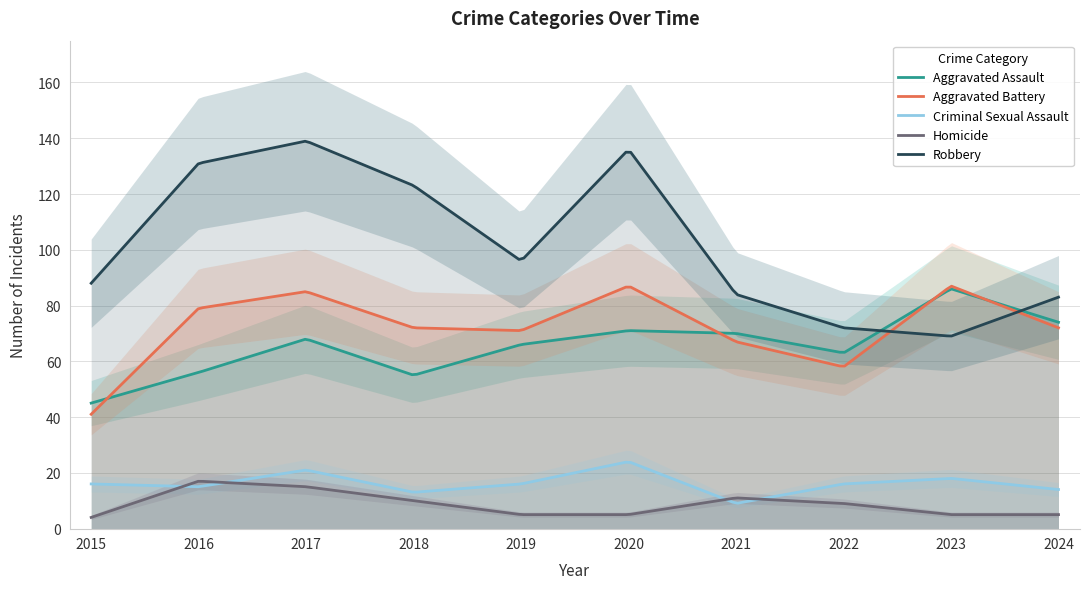

Rank the series by their maximum value, from highest to lowest.

Robbery, Aggravated Battery, Aggravated Assault, Criminal Sexual Assault, Homicide